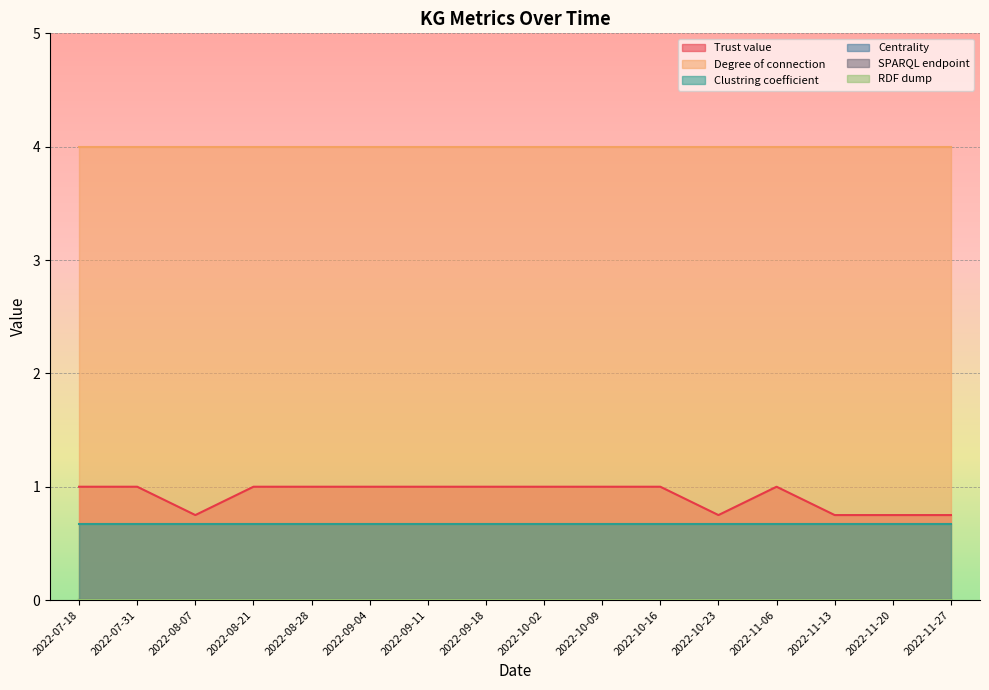

What are all the series names shown in the legend?

Trust value, Degree of connection, Clustring coefficient, Centrality, SPARQL endpoint, RDF dump